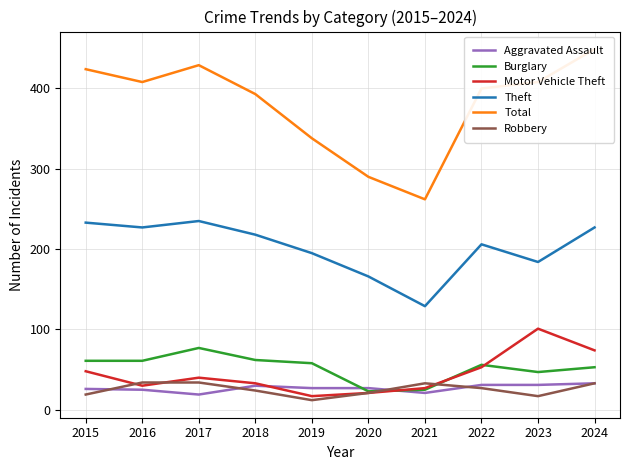

What is the difference between the second highest and minimum values in the Robbery series?

22